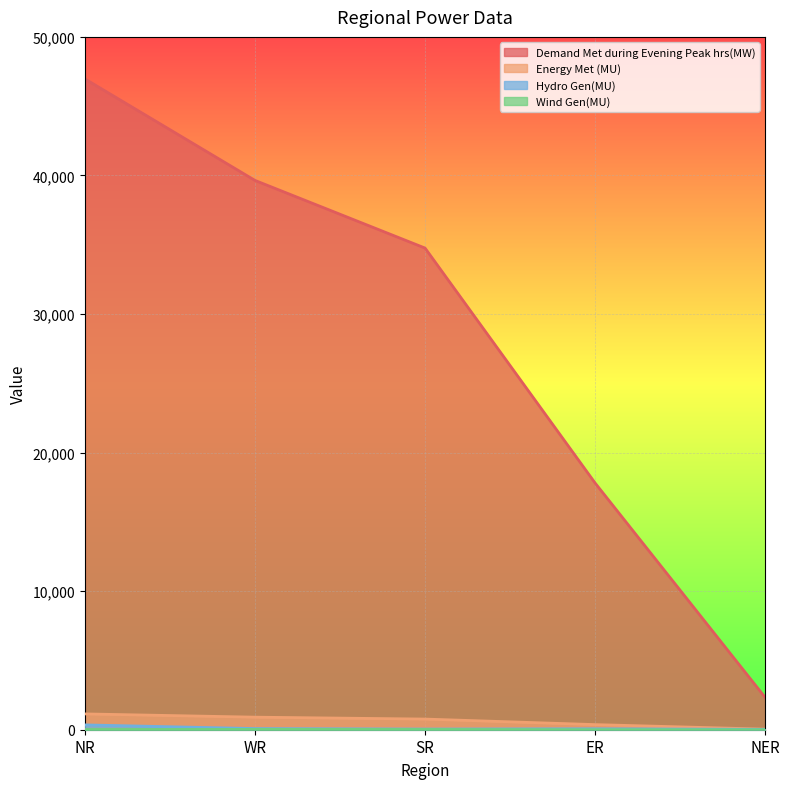

What is the difference between the maximum and second lowest values in the Demand Met during Evening Peak hrs(MW) series?

29166